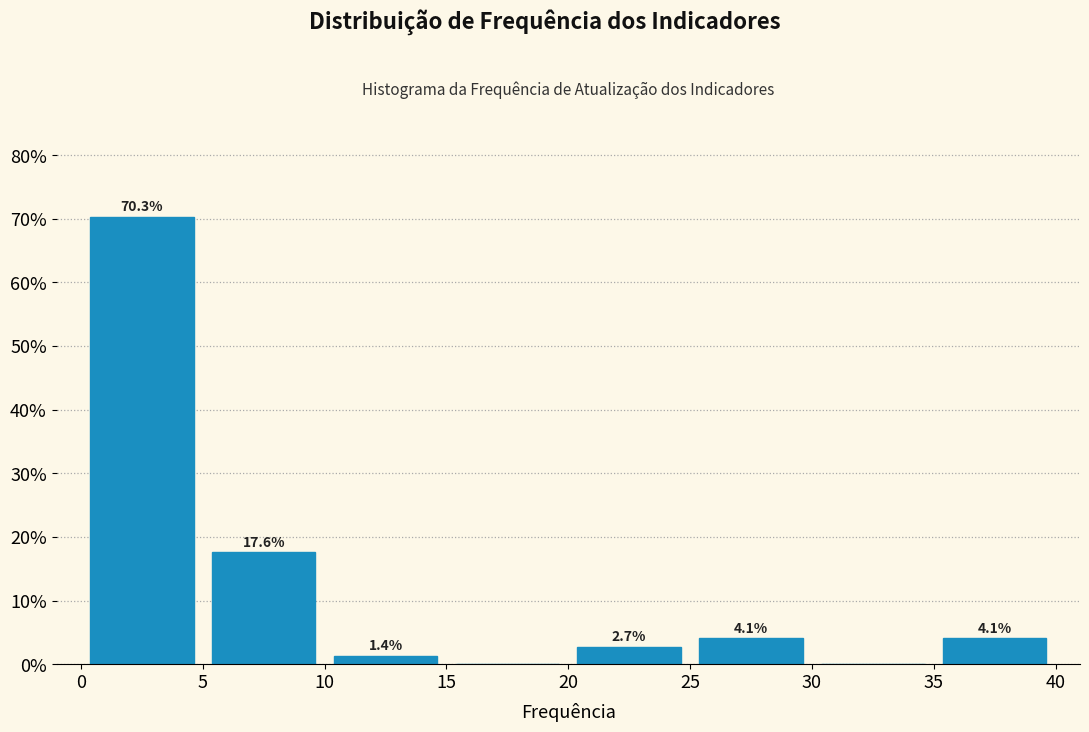

Which range on the x-axis has the tallest bar?

0 to 5